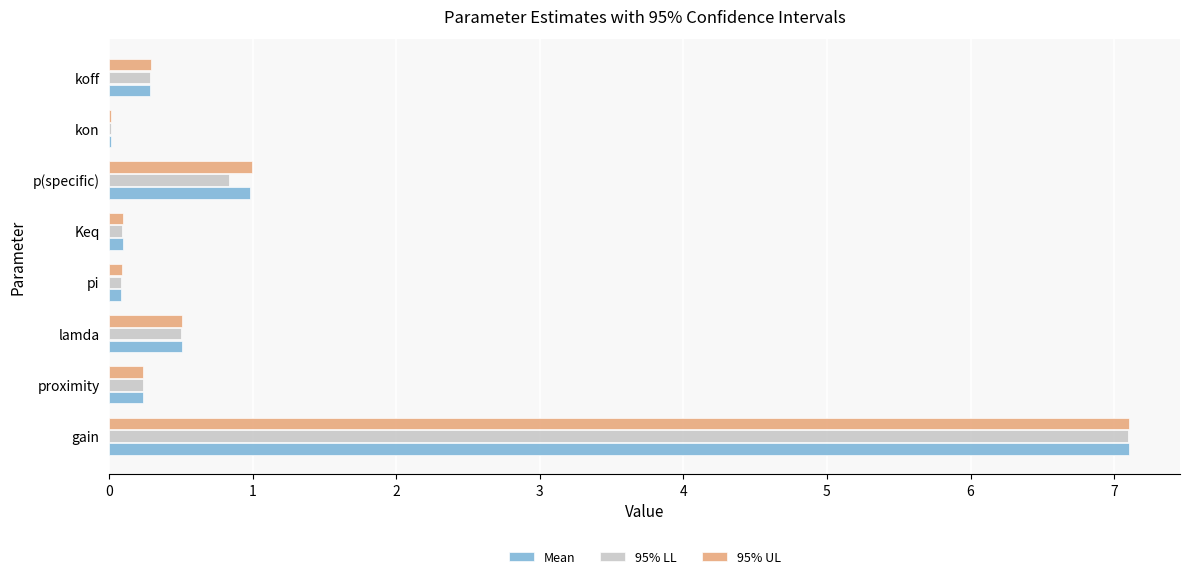

True or false: 95% LL has a value of 0.8 at p(specific).

True